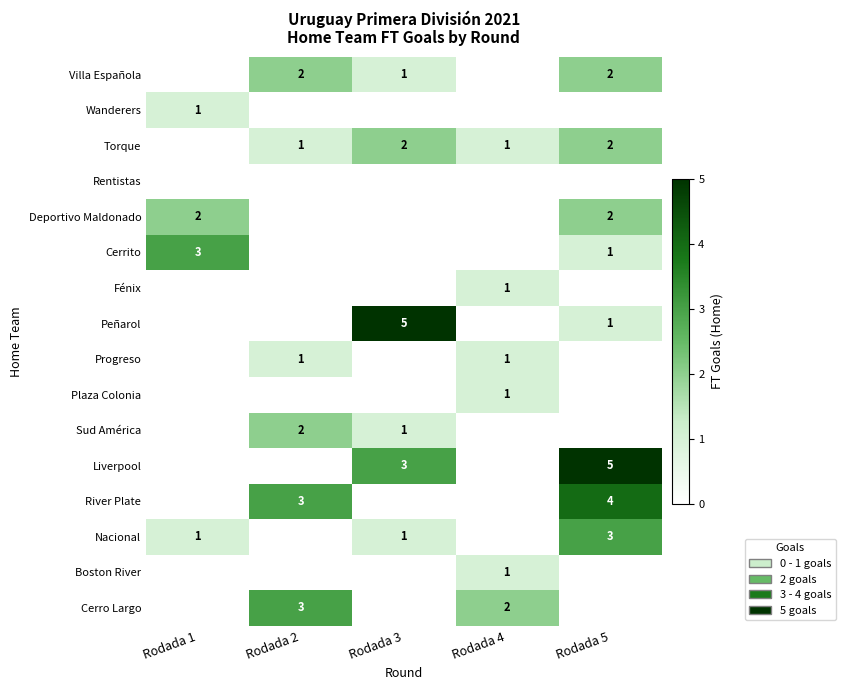

What is the difference between the Cerro Largo values at Rodada 4 and Rodada 2?

1